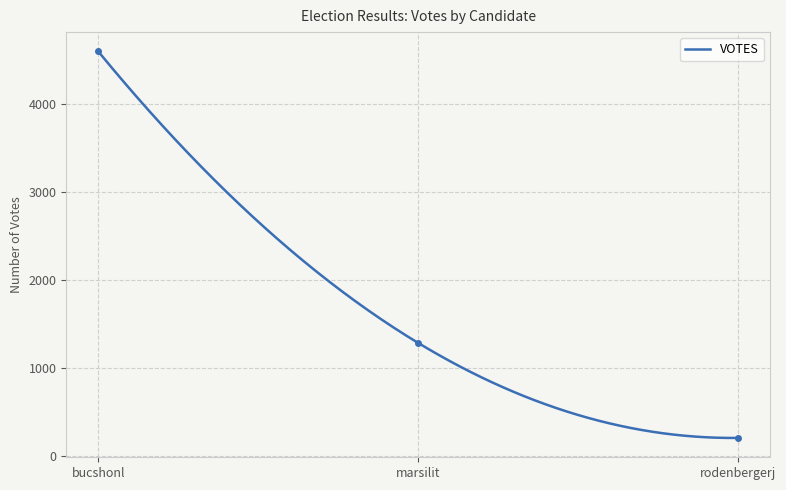

Rank the categories by value from lowest to highest.

rodenbergerj, marsilit, bucshonl